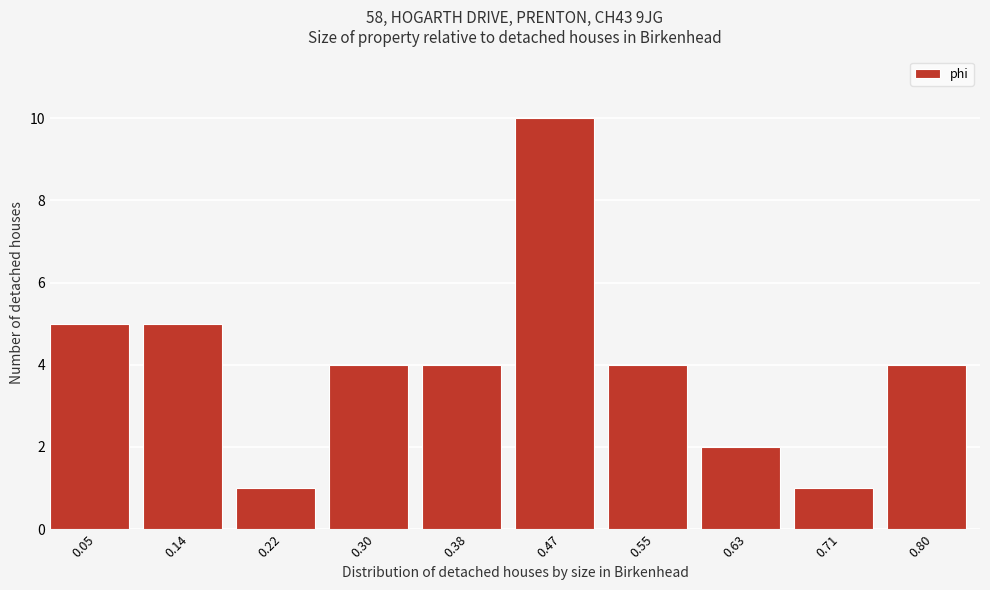

Reading right to left, transcribe all the data shown in this chart.

0.80=4	0.71=1	0.63=2	0.55=4	0.47=10	0.38=4	0.30=4	0.22=1	0.14=5	0.05=5